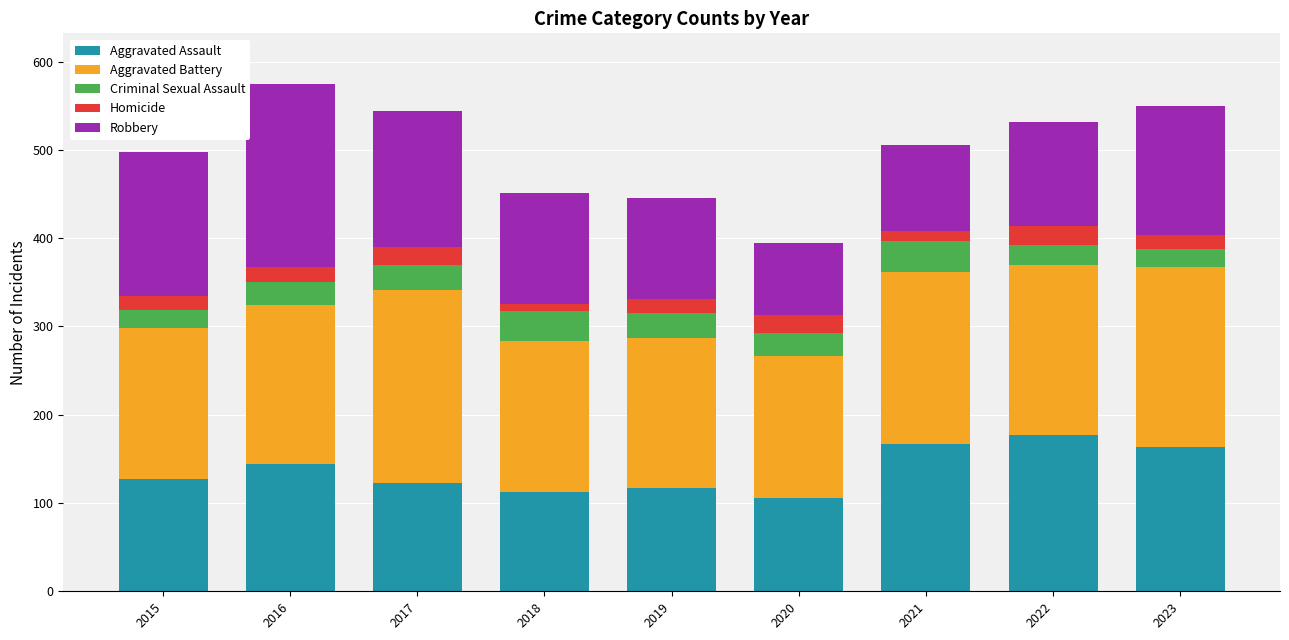

What are all the series names shown in the legend?

Aggravated Assault, Aggravated Battery, Criminal Sexual Assault, Homicide, Robbery